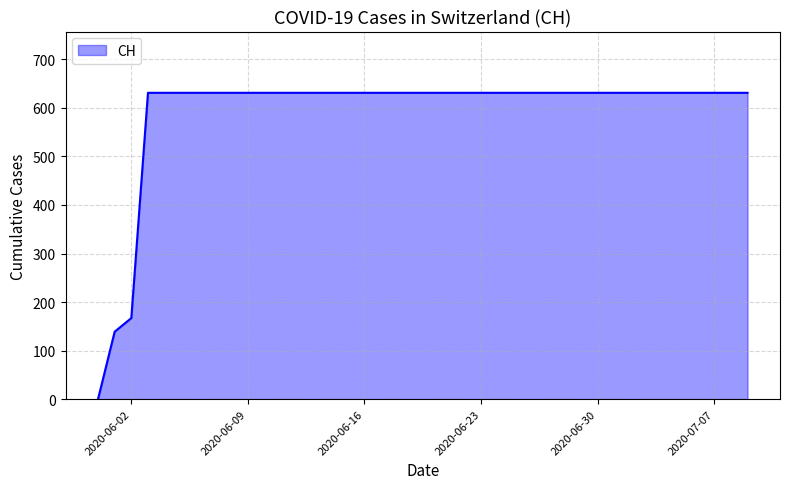

What is the difference between the maximum and minimum values?

631